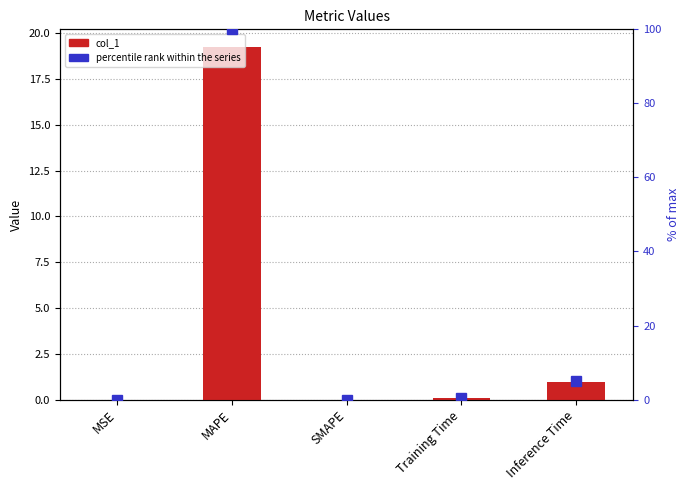

At how many categories does at least one series exceed 69?

1